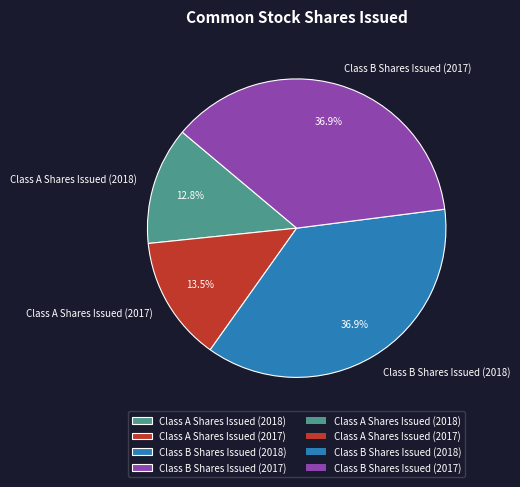

Which slice is the smallest?

Class A Shares Issued (2018)